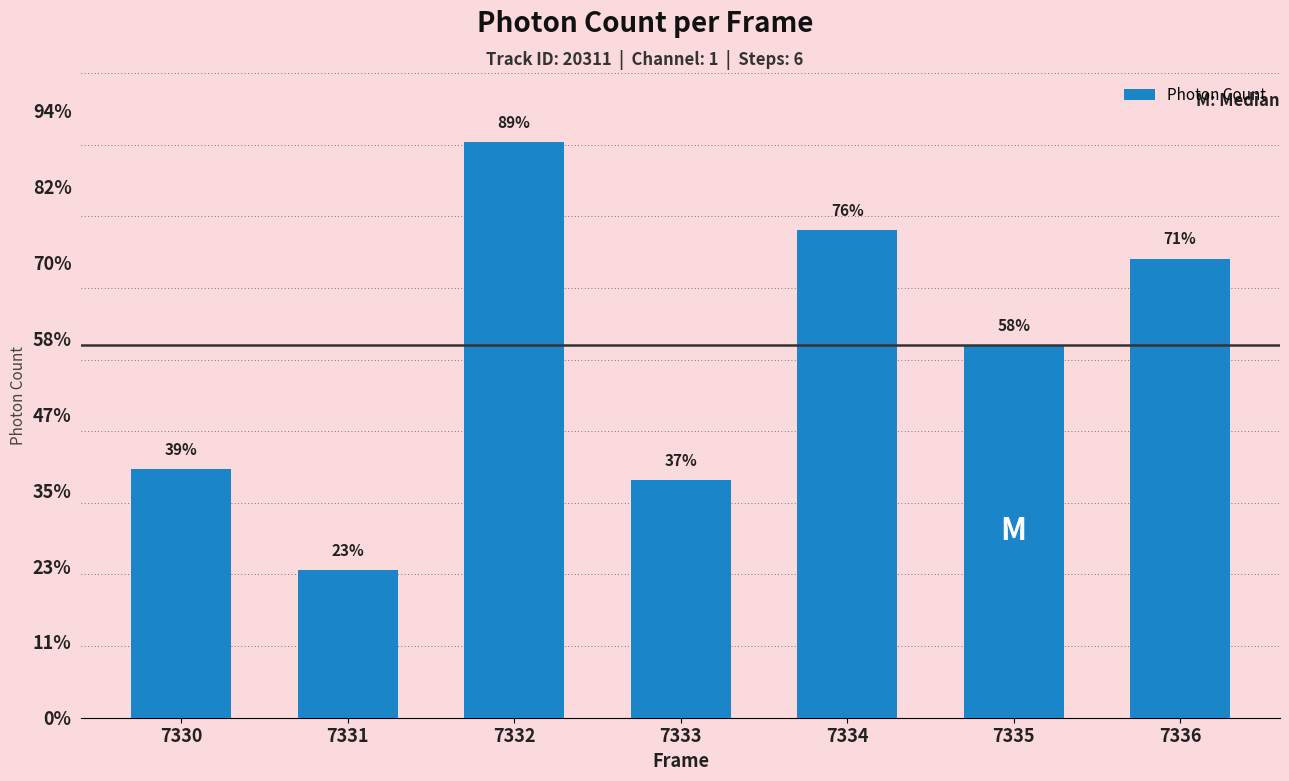

What is the difference between the values at 7331 and 7332?

1128.5